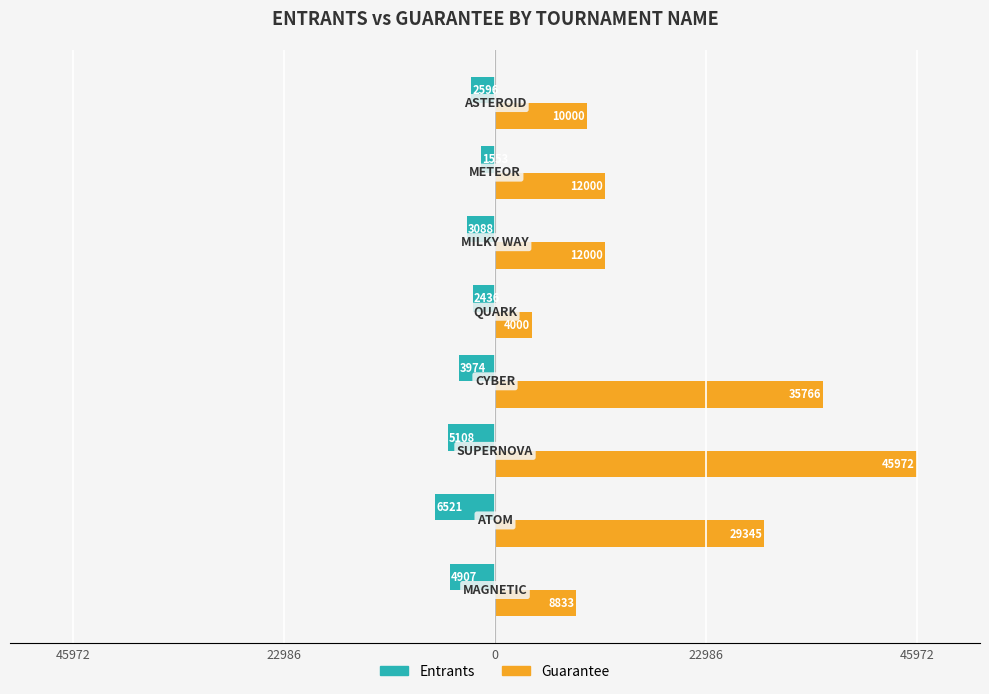

What are all the series names shown in the legend?

Entrants, Guarantee